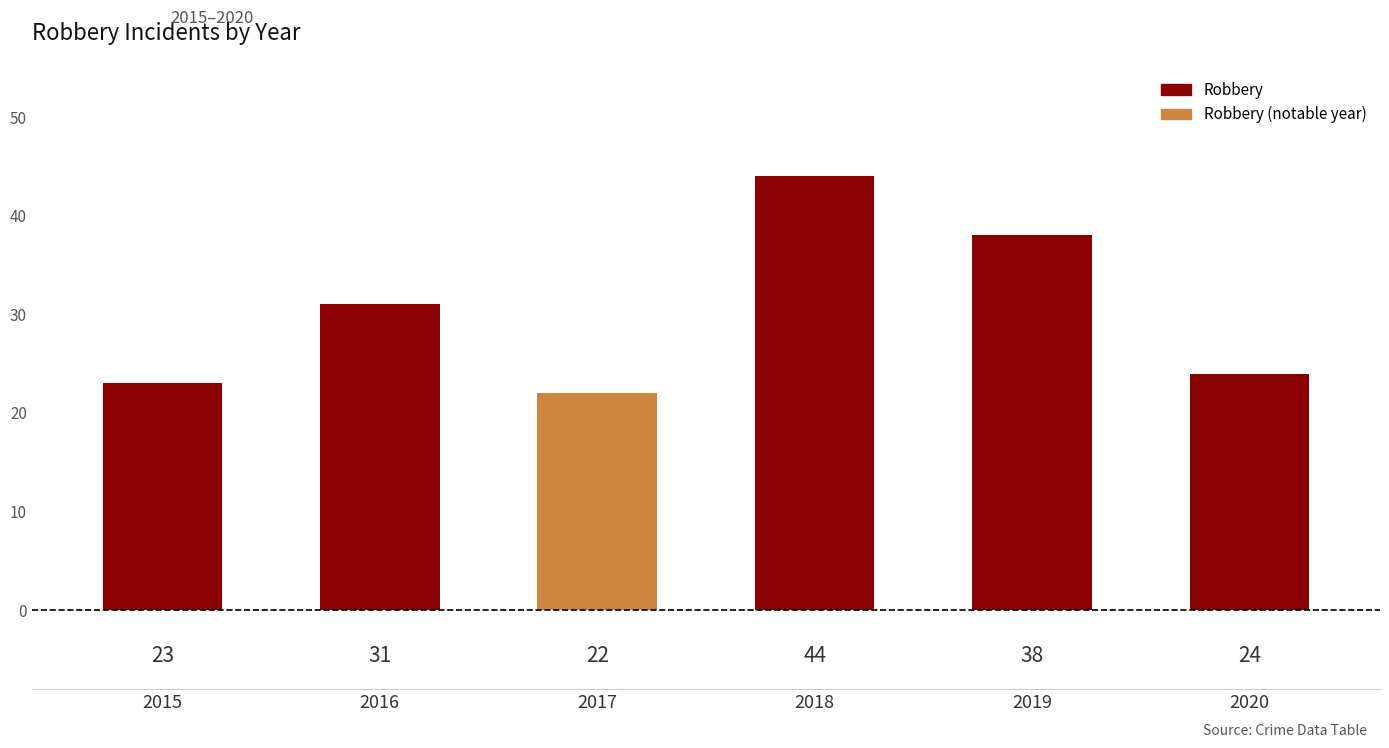

Does the chart contain any negative values?

No